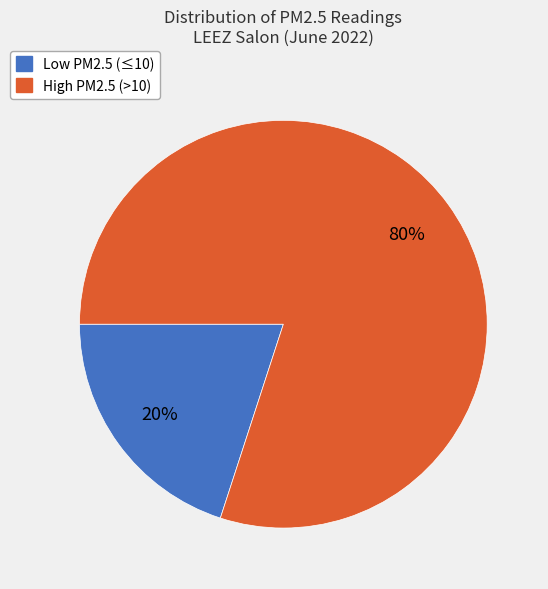

Is there a majority slice in this chart?

Yes